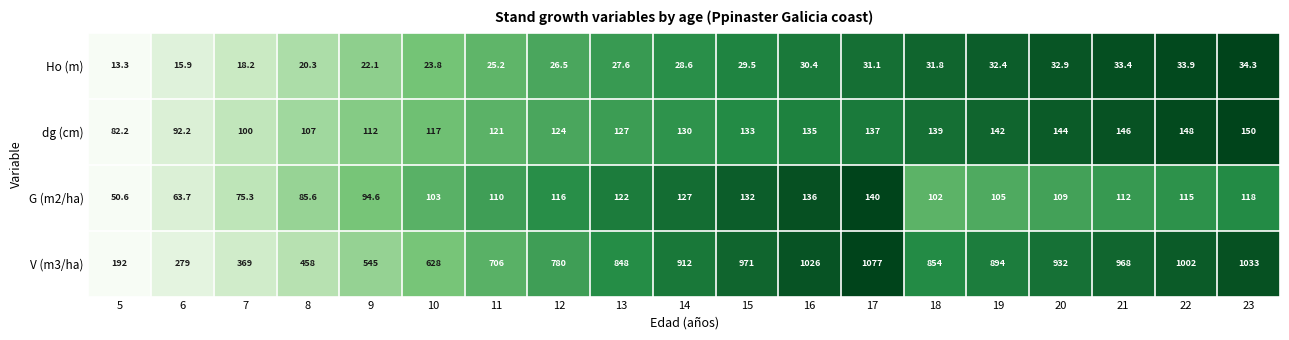

The V (m3/ha) series shows 971.0 at 15. True or false?

True